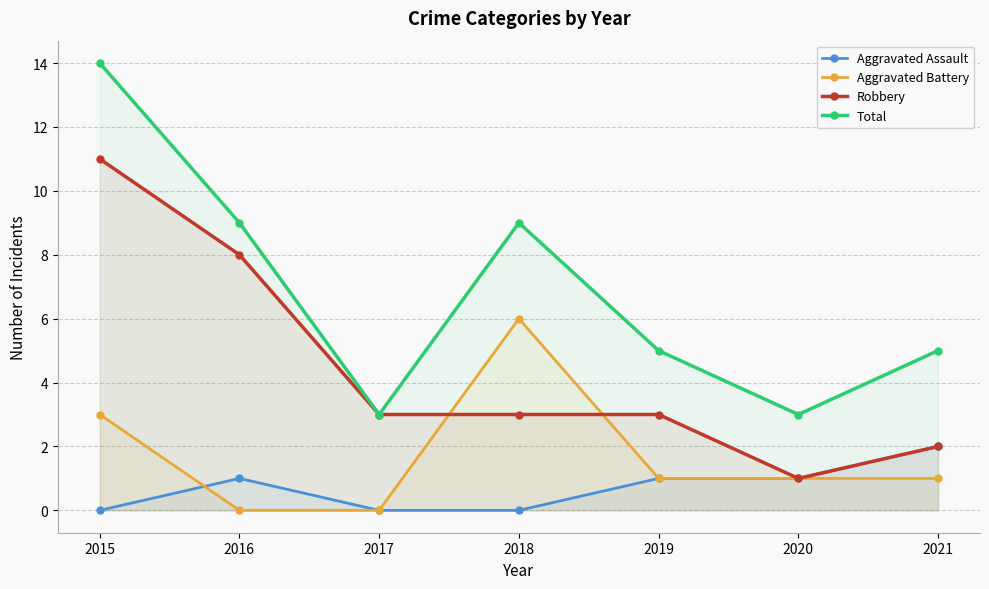

Reading left to right, transcribe all the data shown in this chart.

Aggravated Assault: 2015=0	2016=1	2017=0	2018=0	2019=1	2020=1	2021=2
Aggravated Battery: 2015=3	2016=0	2017=0	2018=6	2019=1	2020=1	2021=1
Robbery: 2015=11	2016=8	2017=3	2018=3	2019=3	2020=1	2021=2
Total: 2015=14	2016=9	2017=3	2018=9	2019=5	2020=3	2021=5